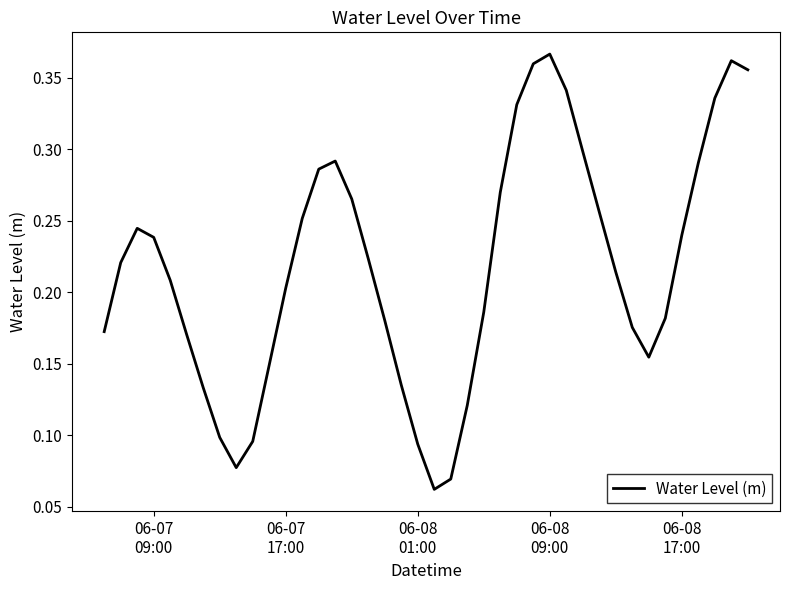

How many points are lower than both their immediate neighbors (excluding endpoints)?

3